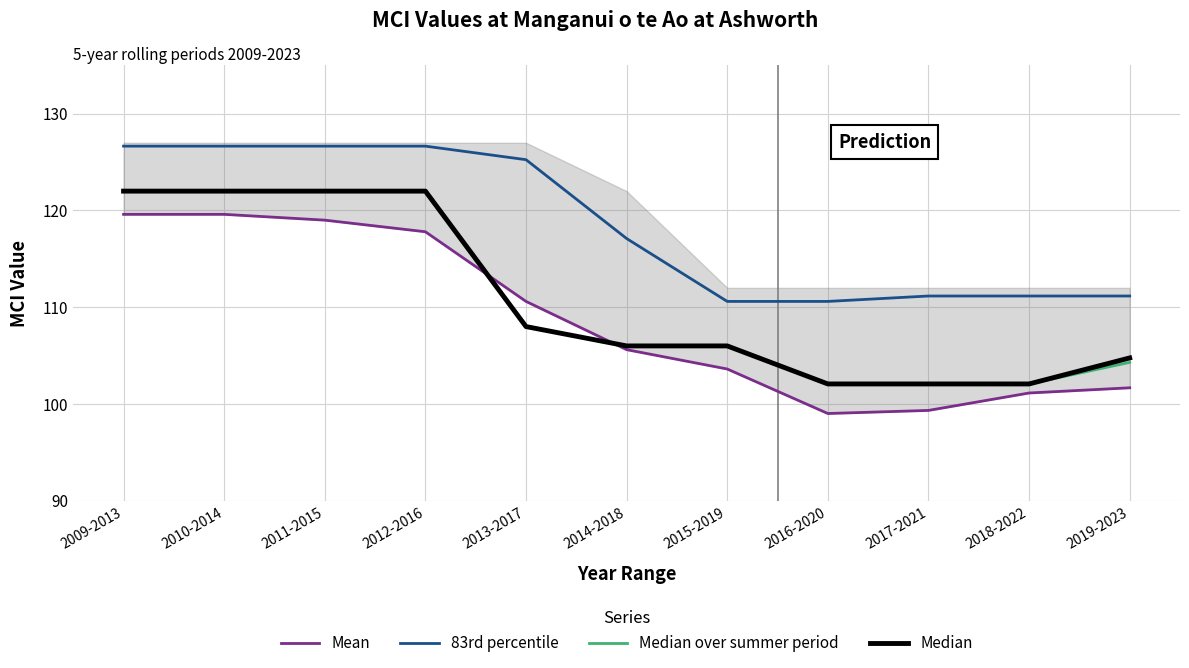

At which label does Mean reach its minimum?

2016-2020